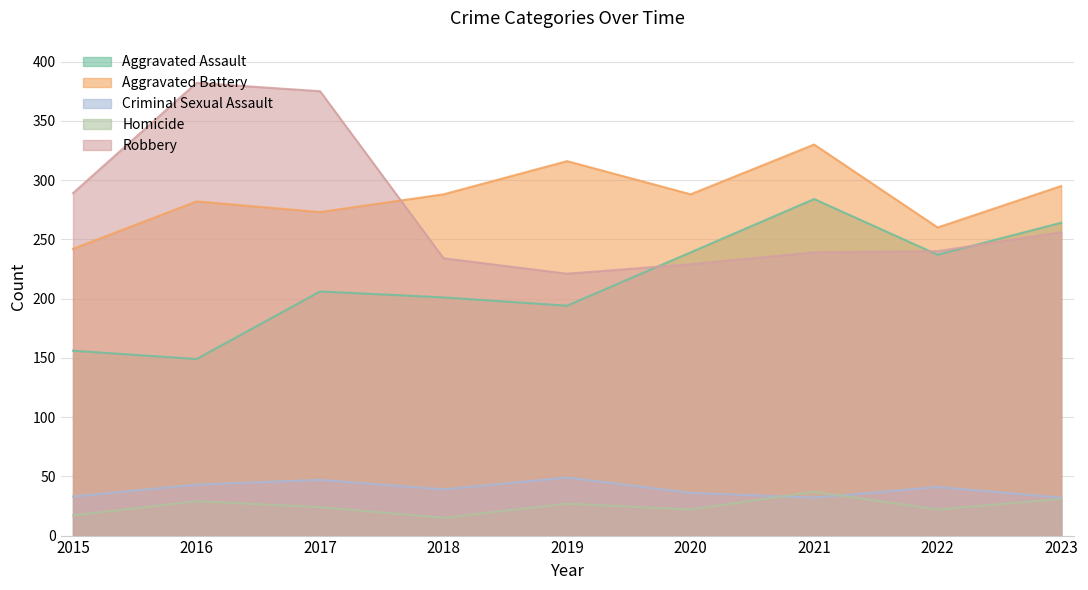

What is the total value across all series at 2015?

737